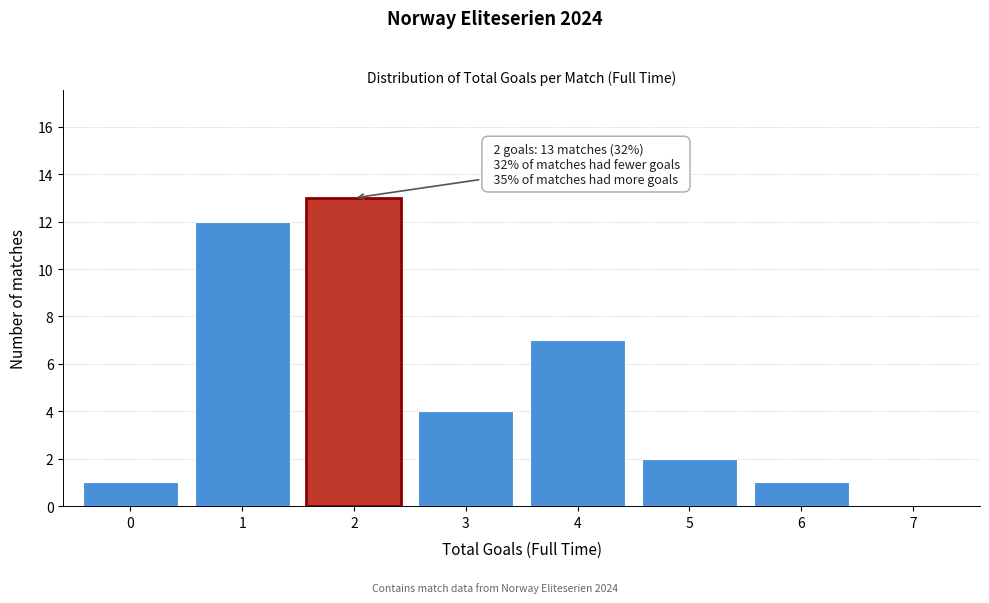

Reading left to right, what are all the values shown in this chart?

0=1	1=12	2=13	3=4	4=7	5=2	6=1	7=0